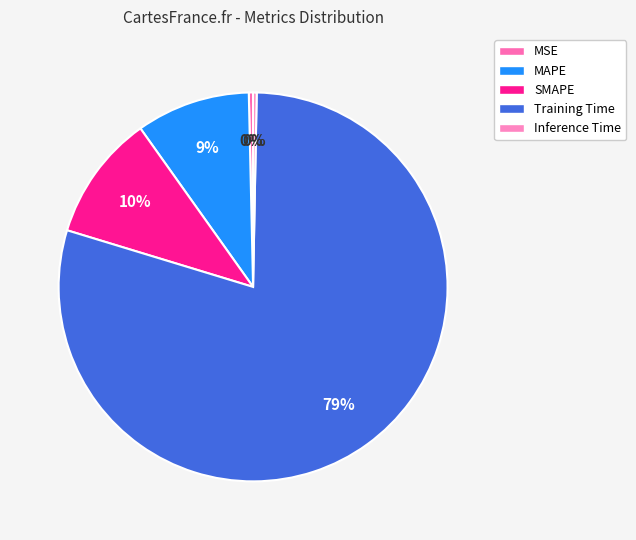

The SMAPE slice represents 20% of the pie. True or false?

False